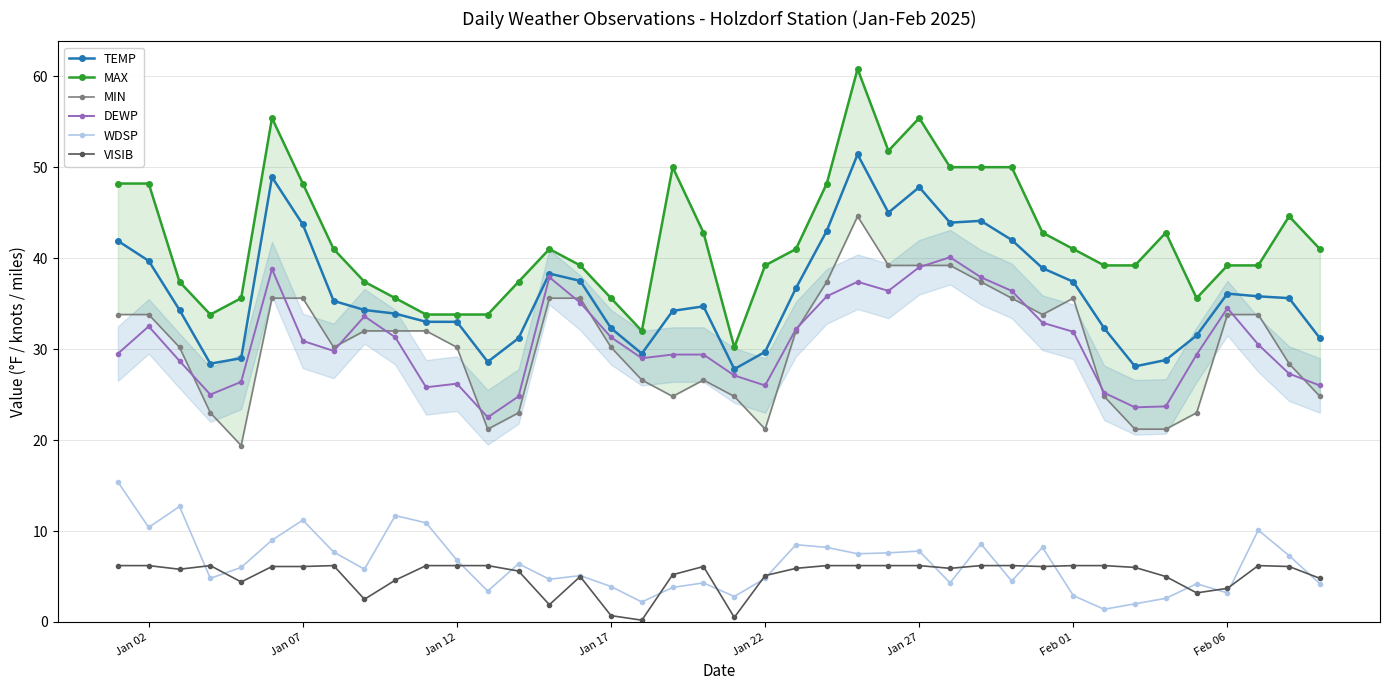

The WDSP series shows 3.9 at Jan 17. True or false?

True